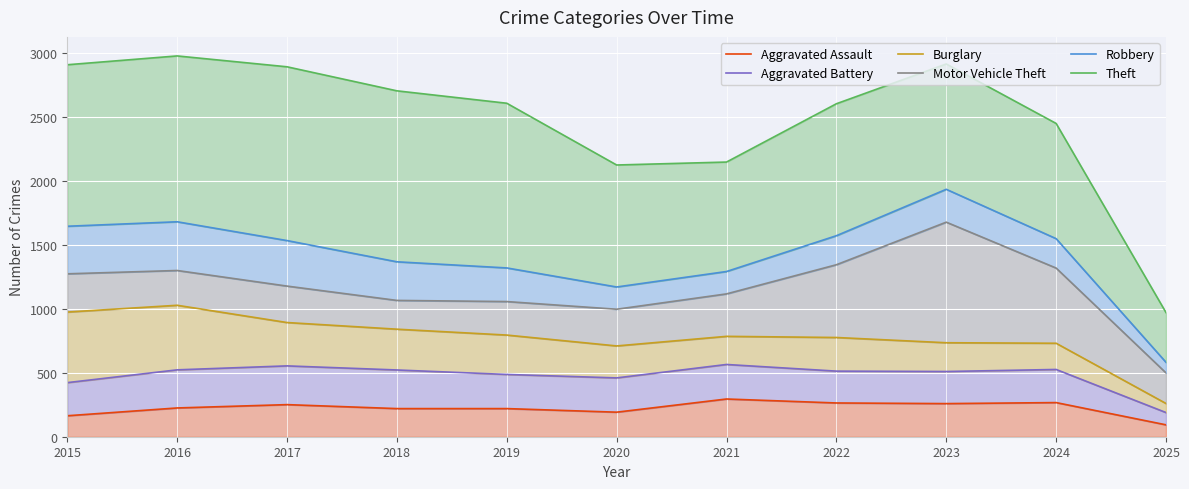

What is the maximum value shown in the chart?

2978